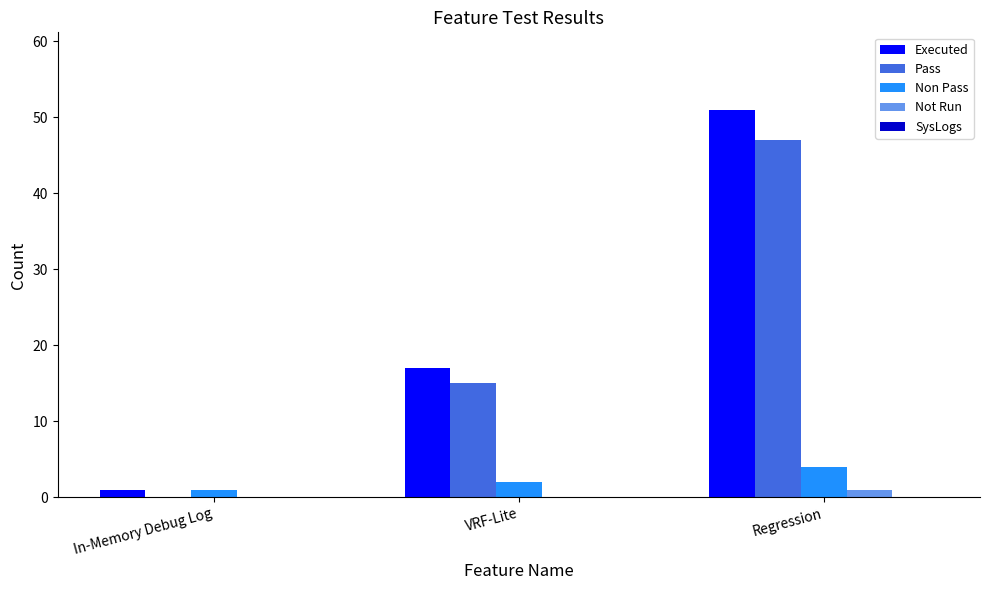

What is the maximum value for Executed?

51